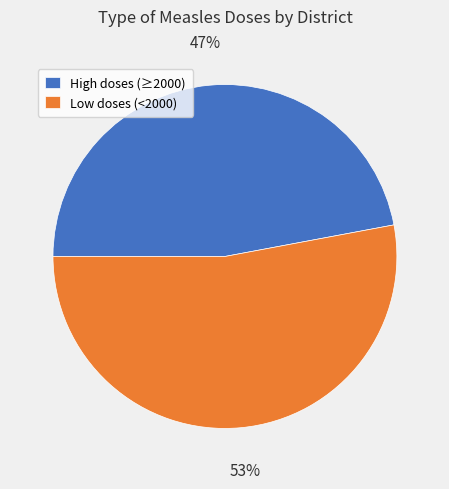

What percentage is the High doses (≥2000) slice, to the nearest percent?

47%